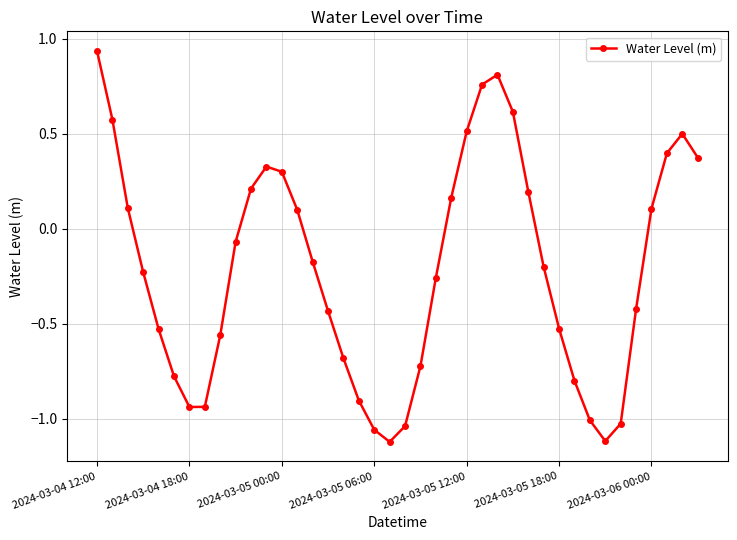

How many interior local valleys (lower than both neighbors) does the data have?

3